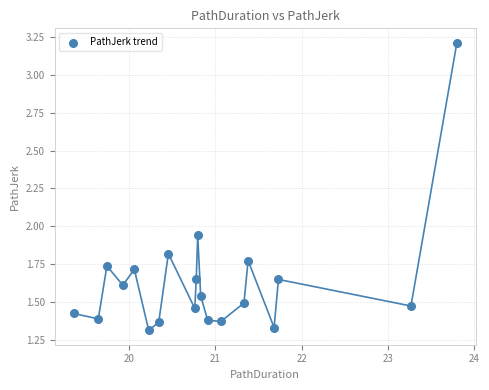

What is the range of X values (max minus min)?

4.4